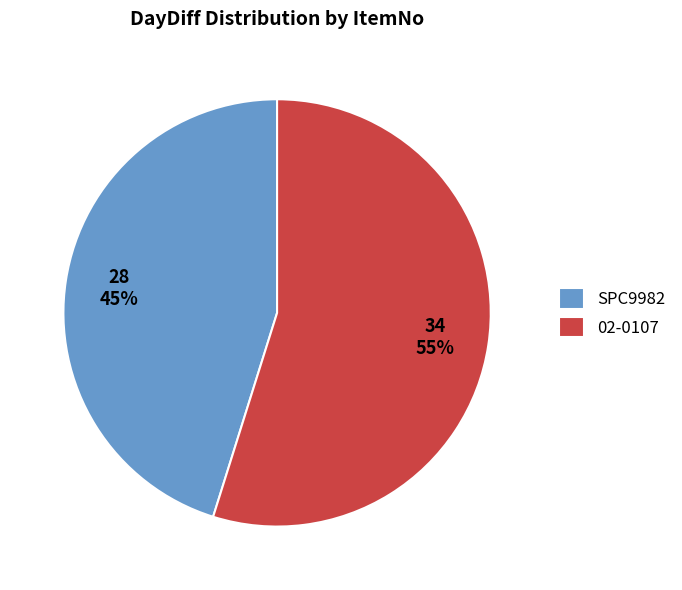

Do 02-0107 and SPC9982 together represent more than half of the pie?

Yes